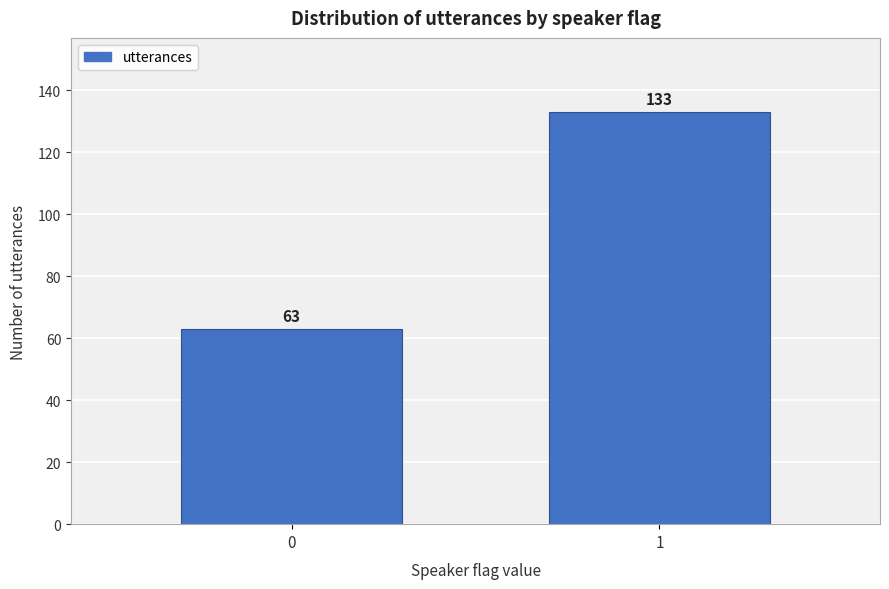

Reading left to right, transcribe all the data shown in this chart.

63	133